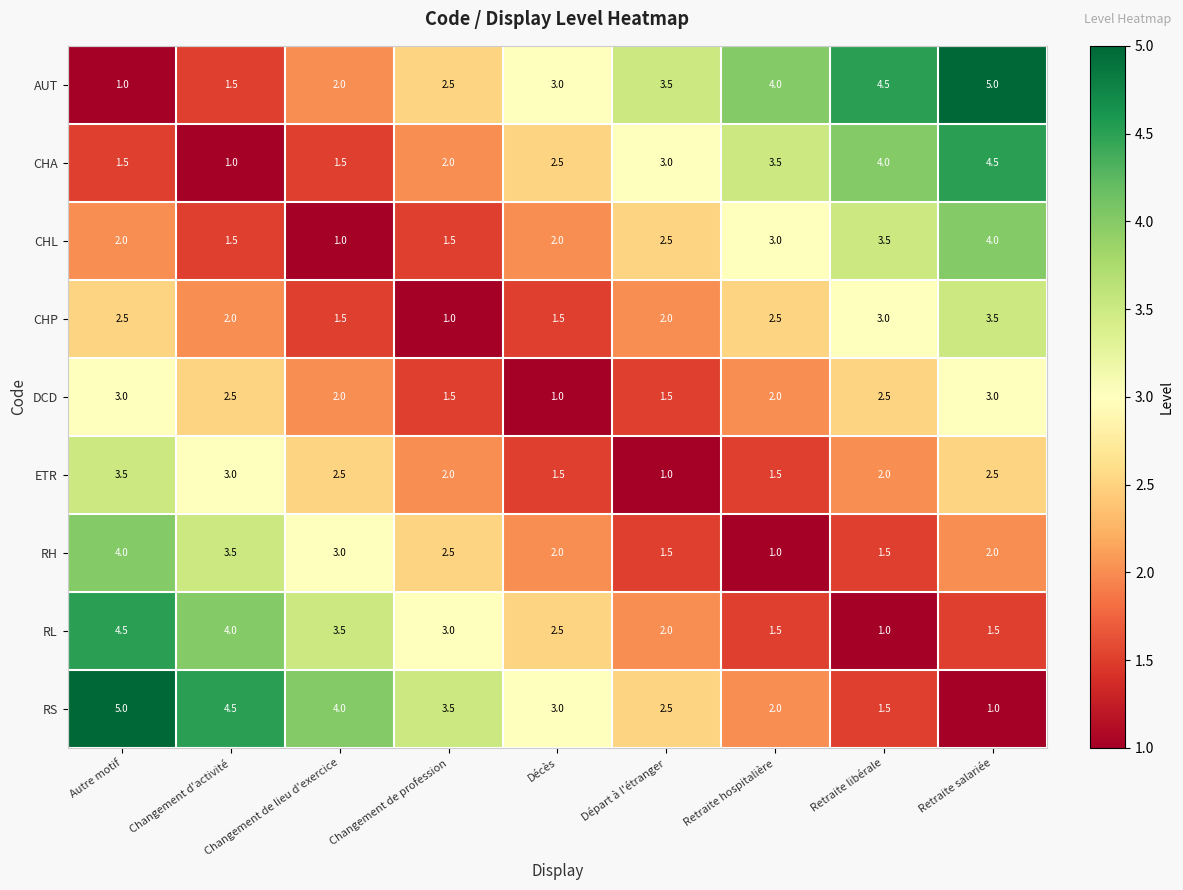

What is the average value of the CHL series?

2.3